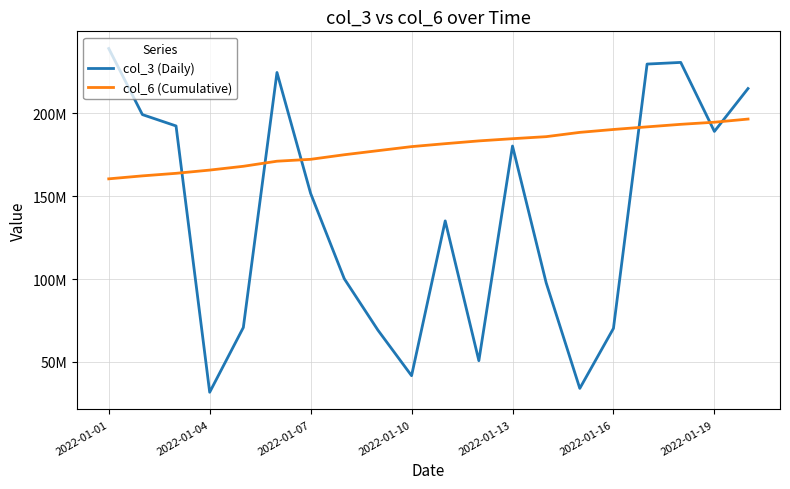

Which category has the lowest value across all series?

2022-01-04